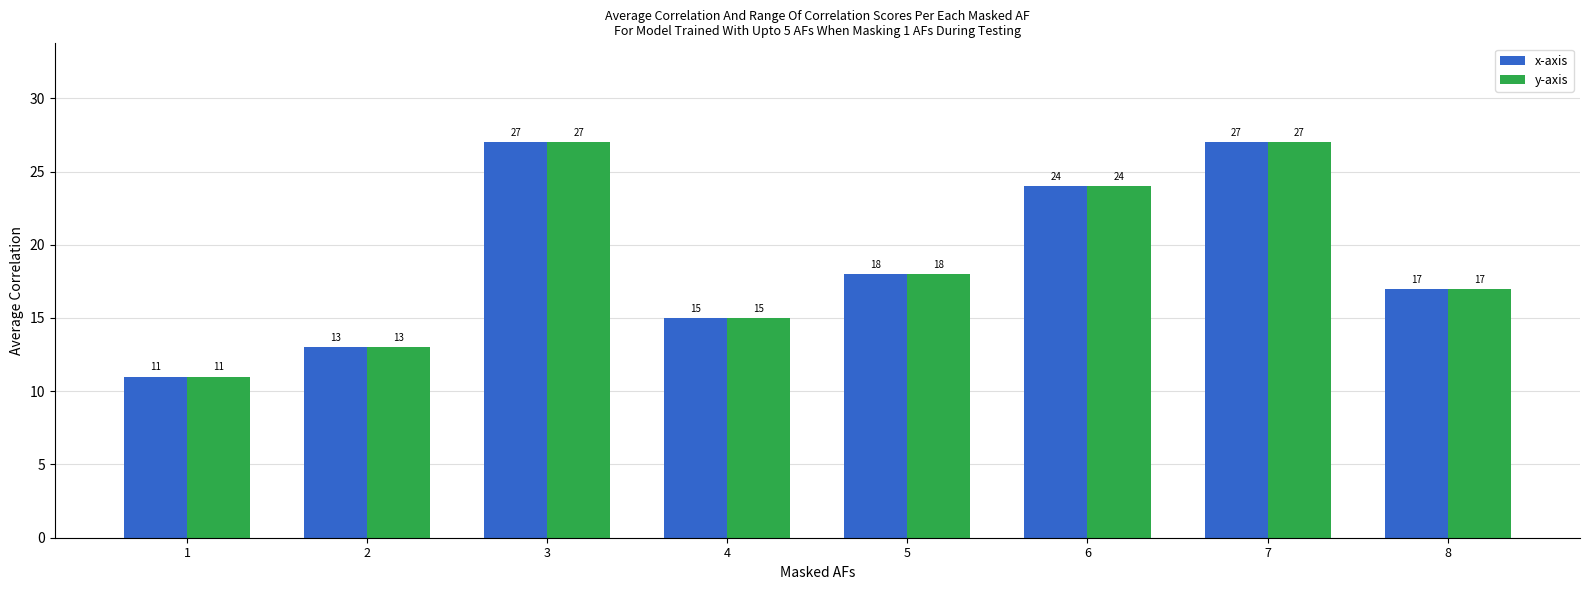

What is the maximum value shown in the chart?

27